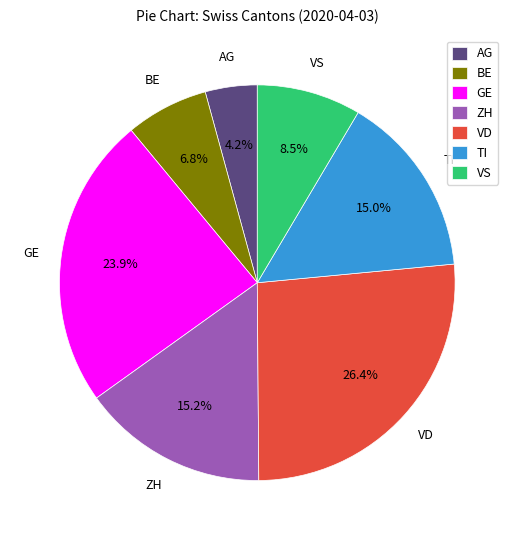

What is the largest slice in the pie chart?

VD